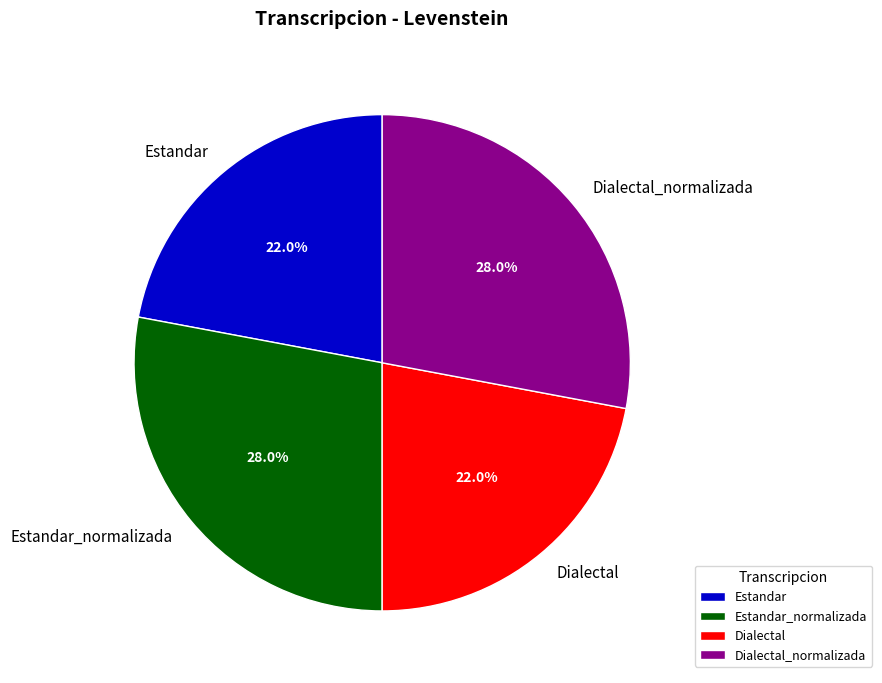

What percentage is the Estandar_normalizada slice, to the nearest percent?

28%